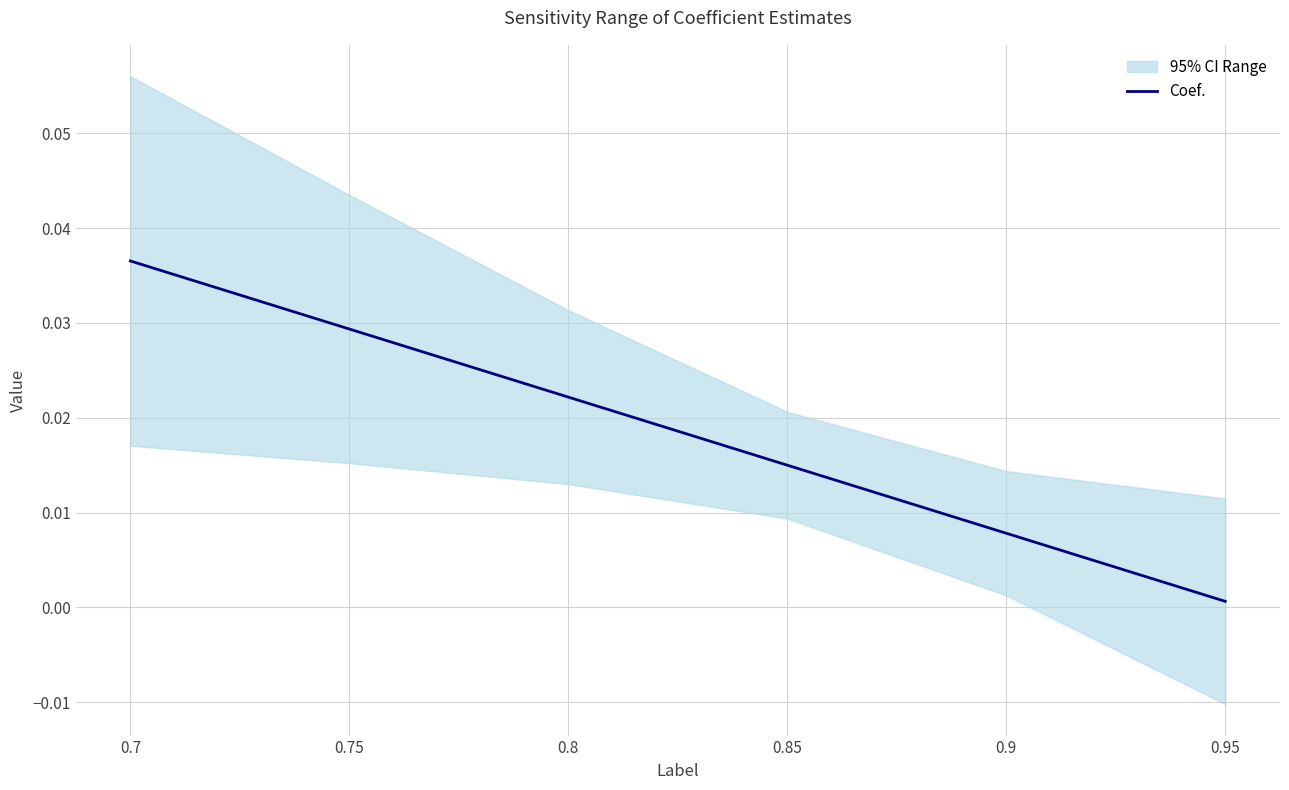

Which category has the highest value across all series?

0.7